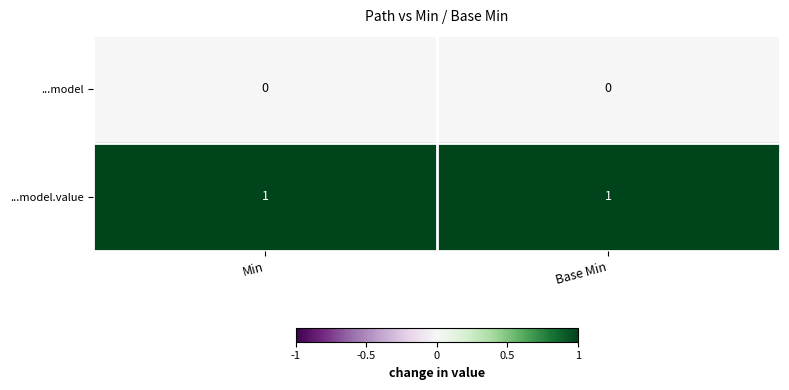

Is it true that ...model.value equals 1 at Min?

True